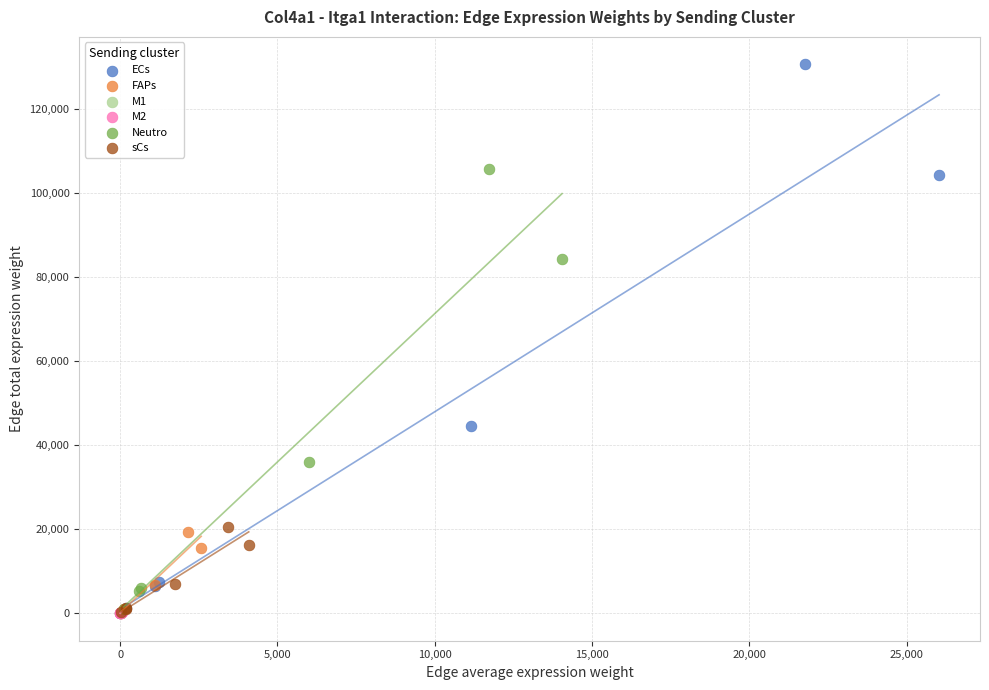

Which series has the widest spread of Y values?

ECs